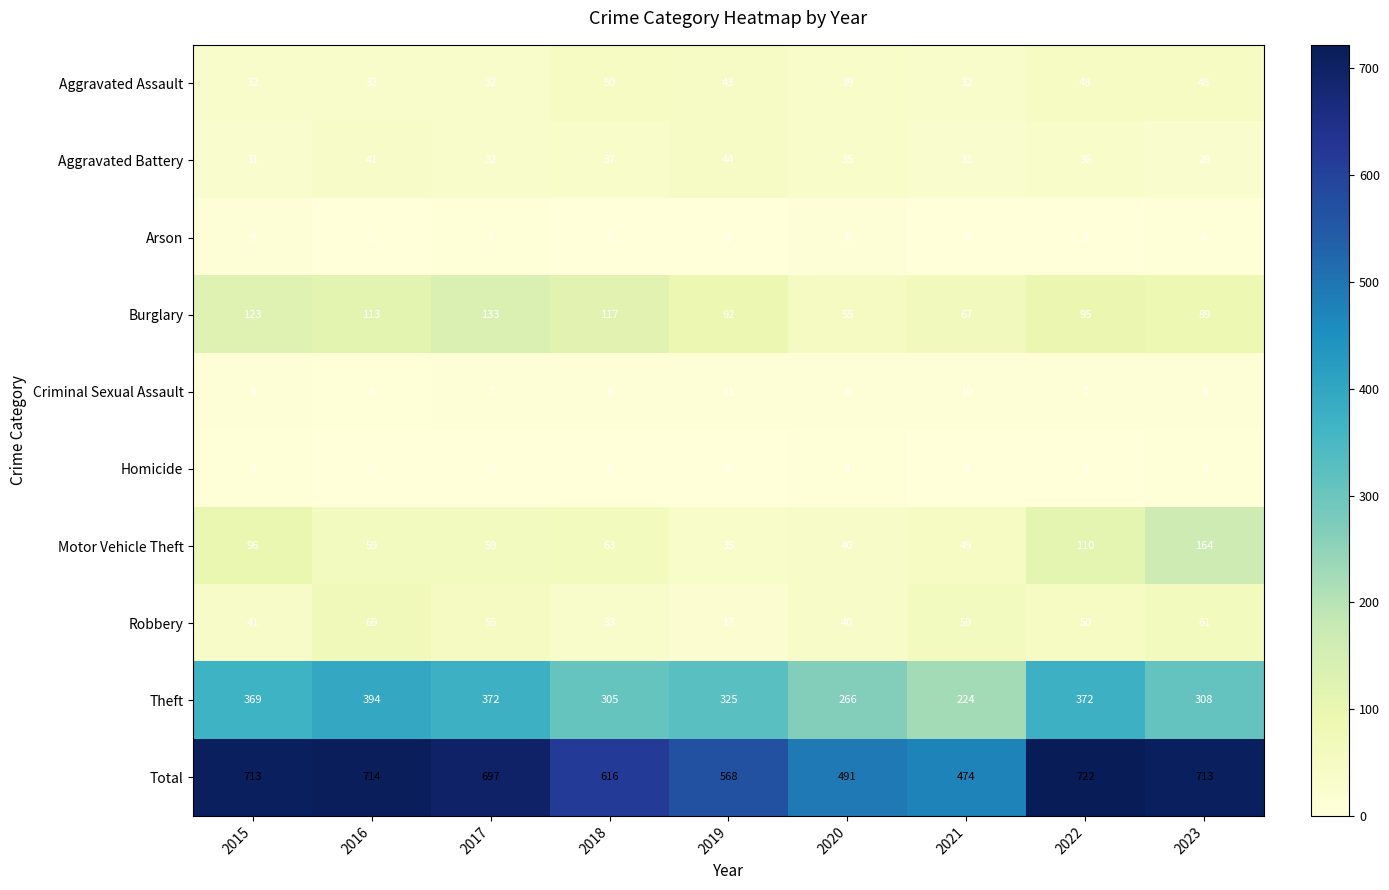

True or false: Theft has a value of 394 at 2016.

True